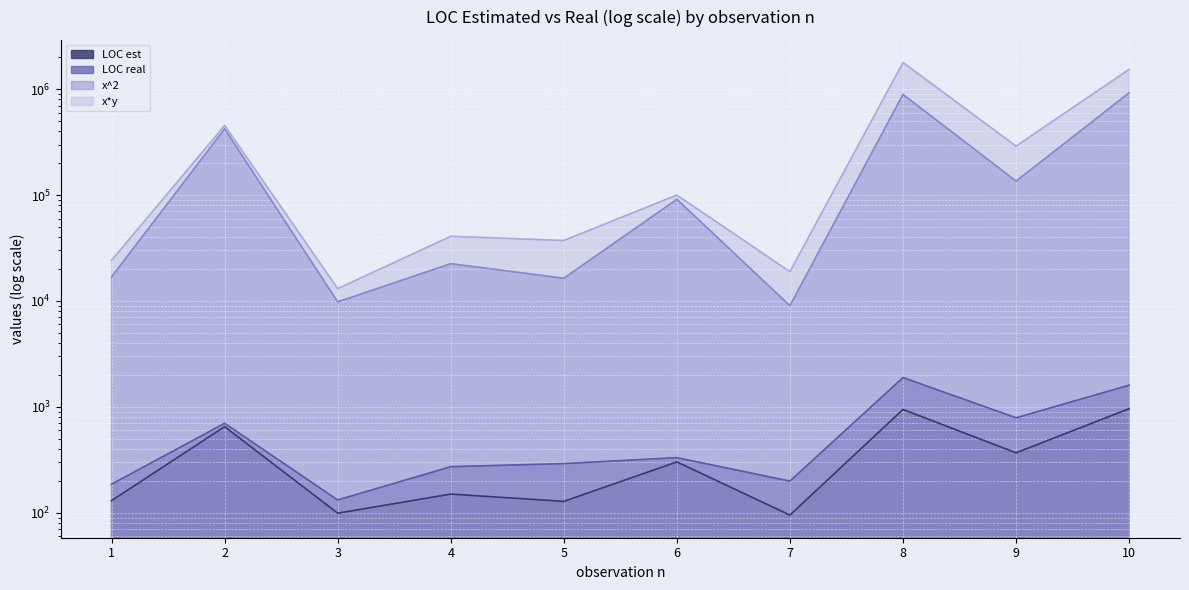

Reading left to right, list all the values displayed in this chart.

LOC est line: 1=130	2=650	3=99	4=150	5=128	6=302	7=95	8=945	9=368	10=961
LOC real line: 1=186	2=699	3=132	4=272	5=291	6=331	7=199	8=1890	9=788	10=1601
x^2 line: 1=16900	2=422500	3=9801	4=22500	5=16384	6=91204	7=9025	8=893025	9=135424	10=923521
x*y line: 1=24180	2=454350	3=13068	4=40800	5=37248	6=99962	7=18905	8=1786050	9=289984	10=1538561